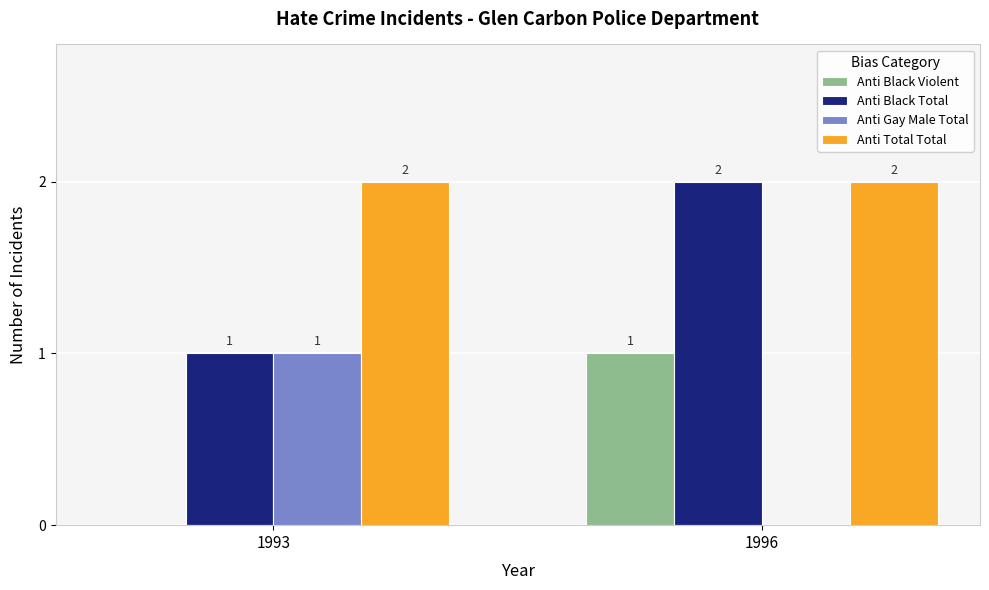

True or false: Anti Gay Male Total has a value of 1 at 1993.

True